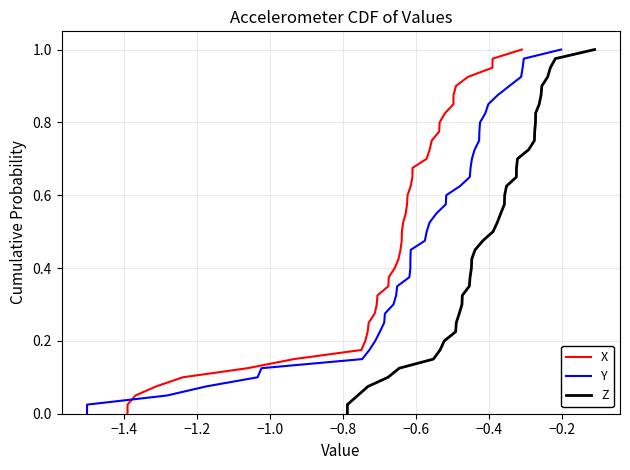

Does the chart display data point markers on the line(s)?

No